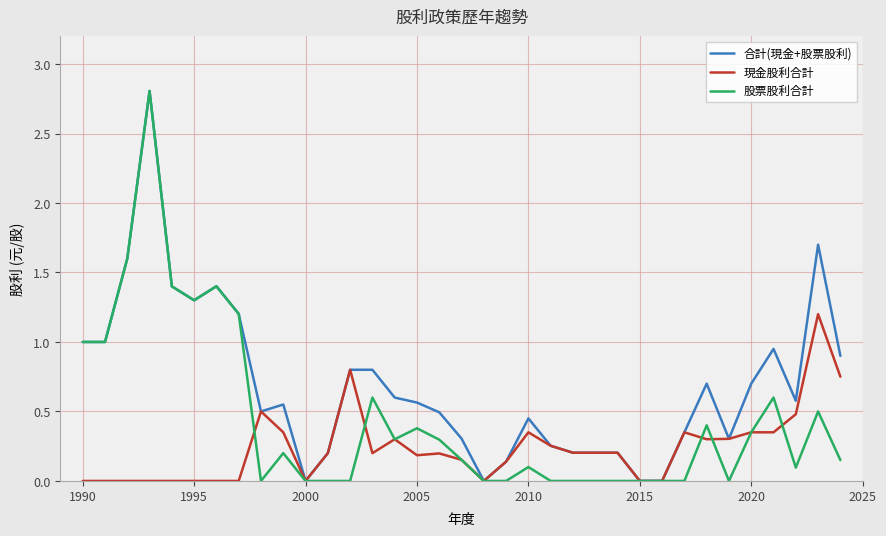

What is the greatest value displayed?

2.8